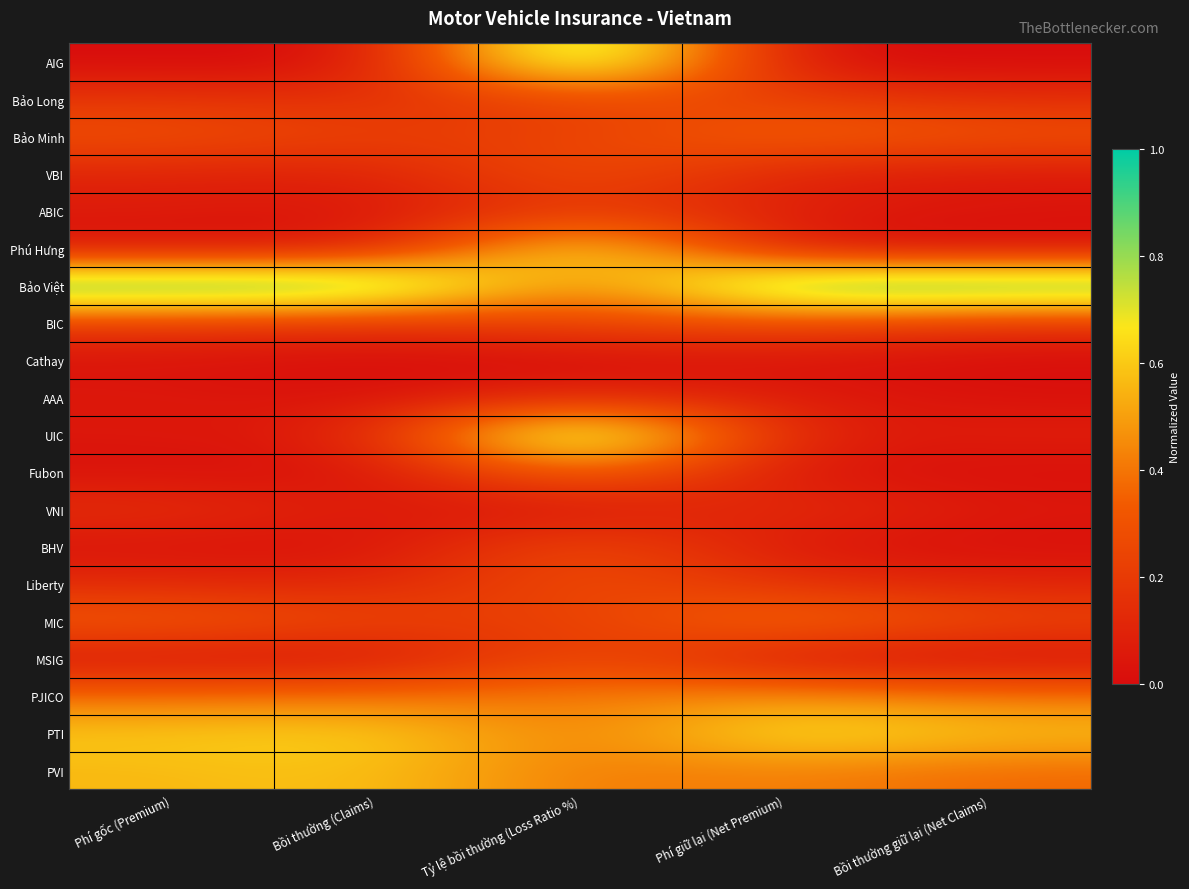

At how many categories does at least one series exceed 0?

5